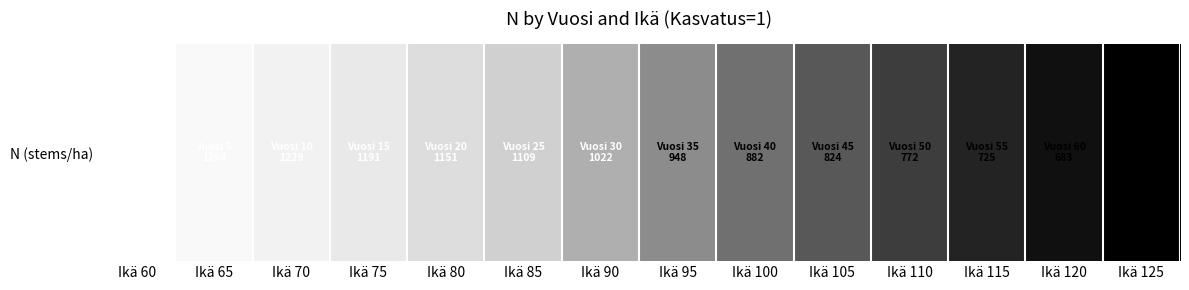

Which label corresponds to the smallest value in the chart?

Ikä 125